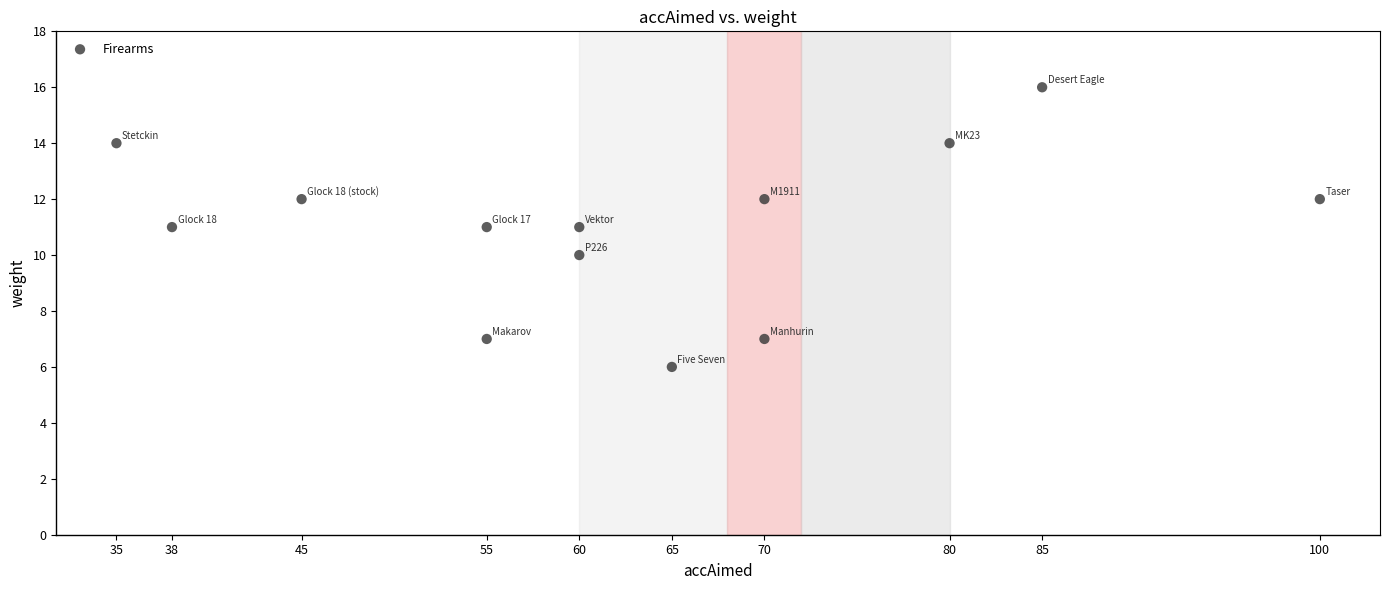

What is the range of X values (max minus min)?

65